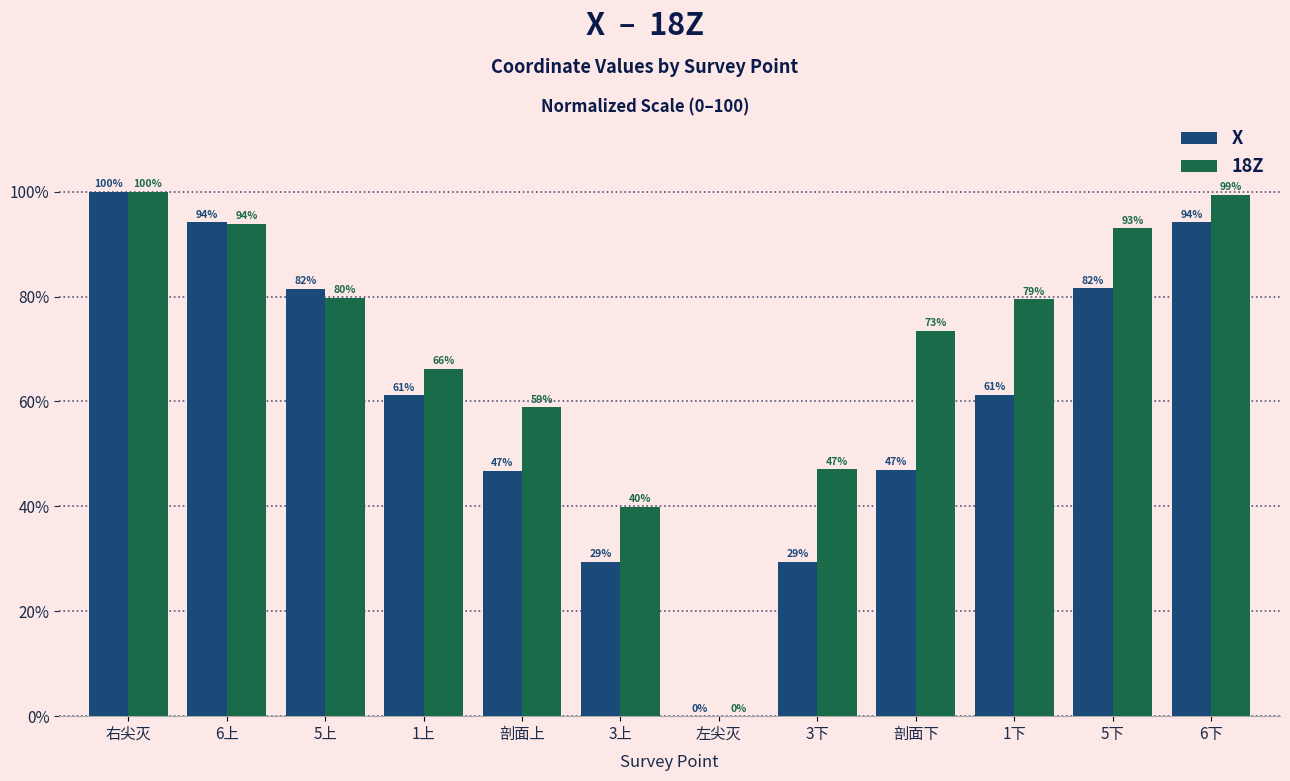

True or false: X has a value of 61.2 at 1上.

True